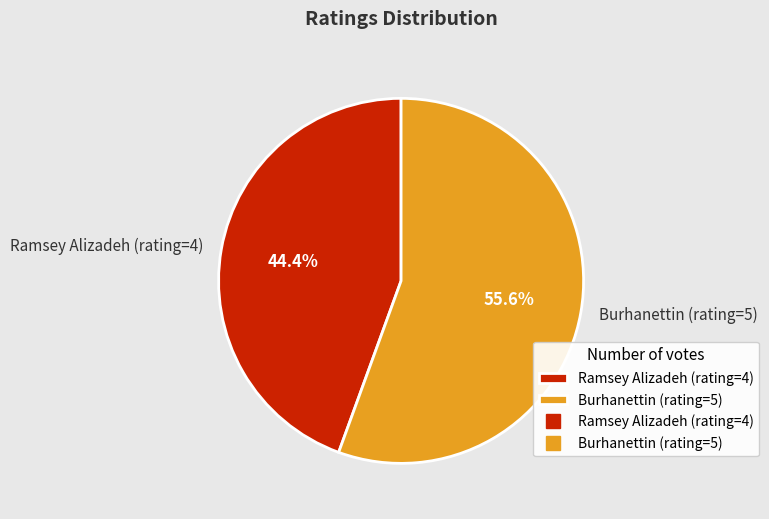

Which category accounts for the majority?

Burhanettin (rating=5)